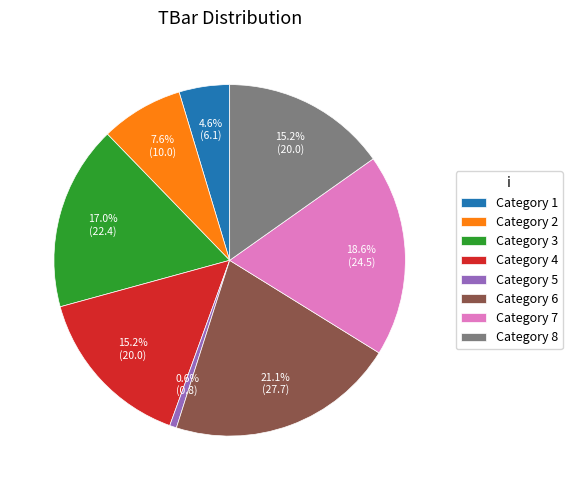

Does Category 6 represent more than half of the total?

No